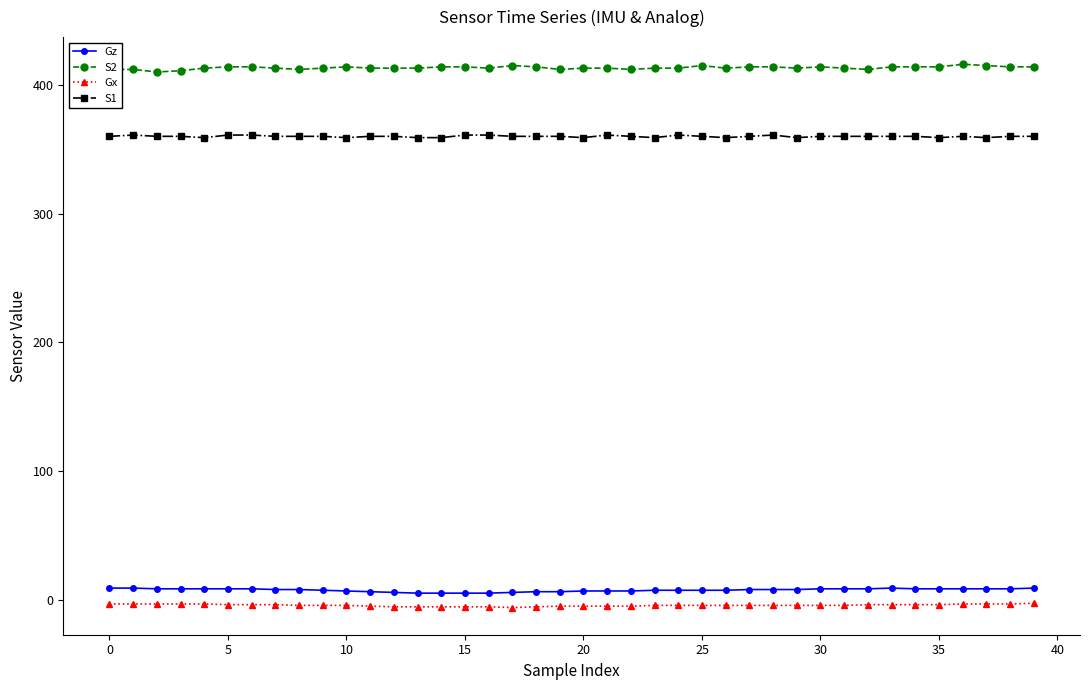

How many categories are shown in the chart?

40